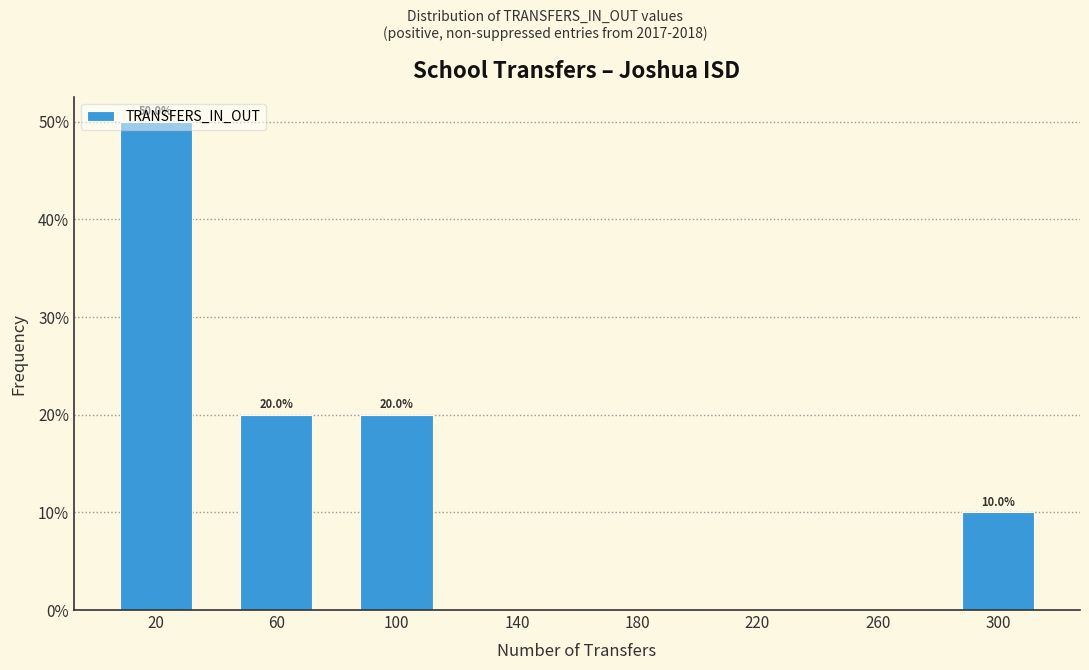

Which range on the x-axis has the tallest bar?

0 to 40